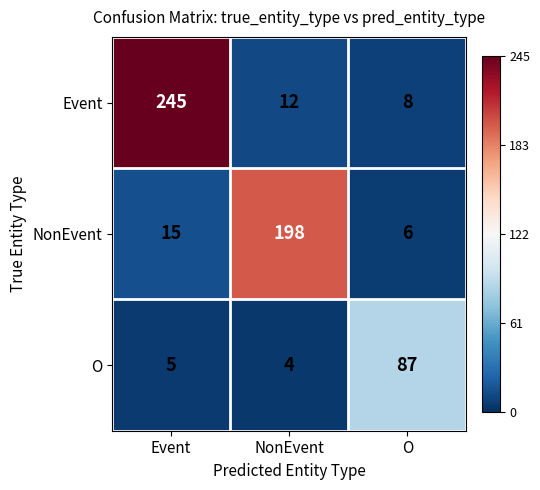

Count the number of categories in the chart.

3